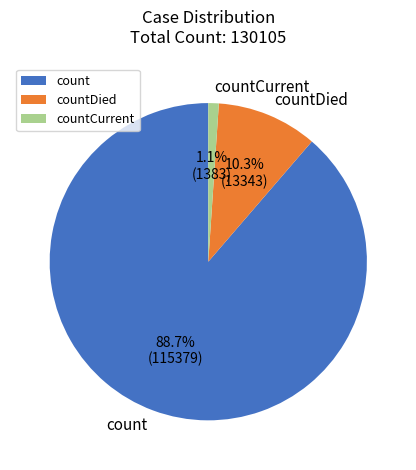

How many segments does this pie chart have?

3